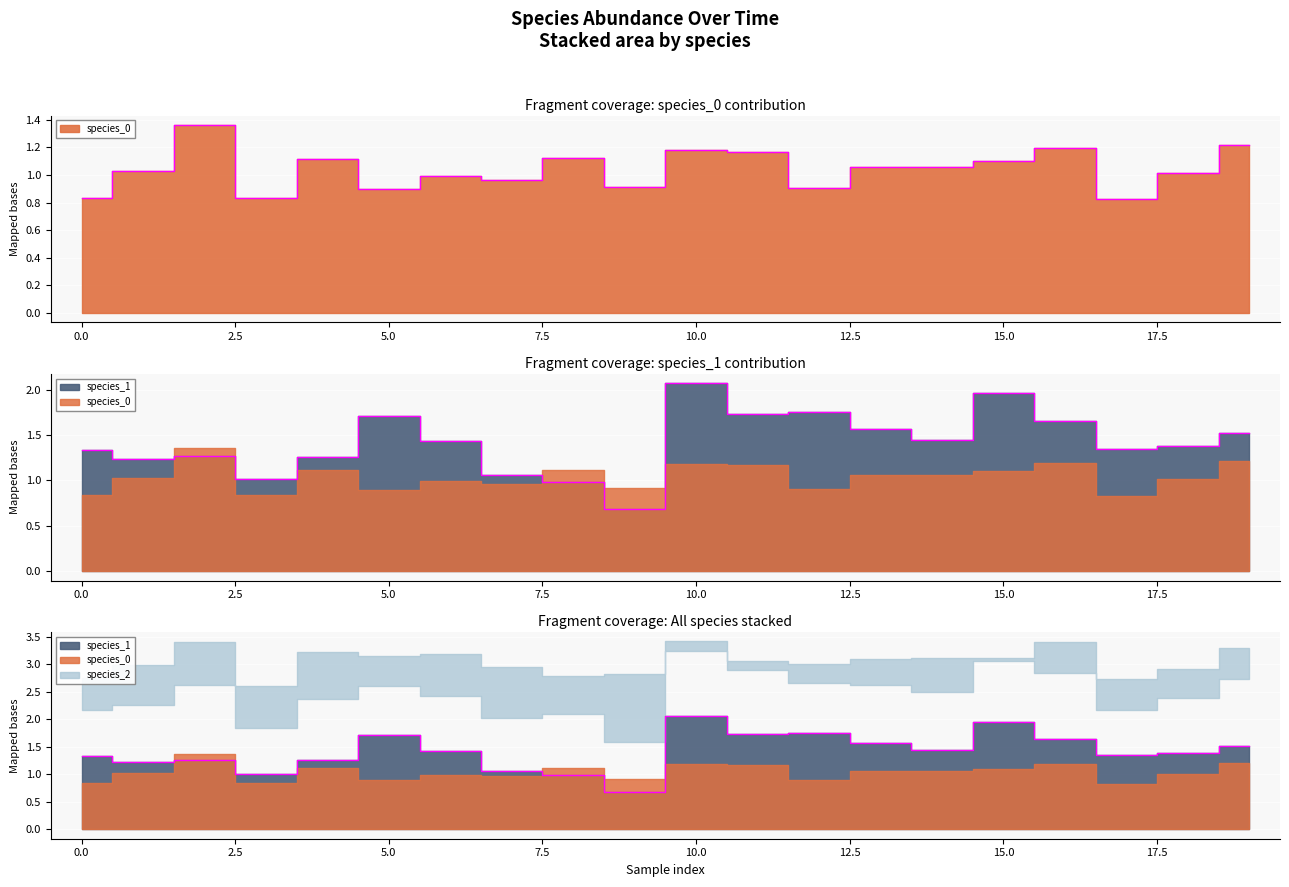

What is the smallest value displayed?

0.7